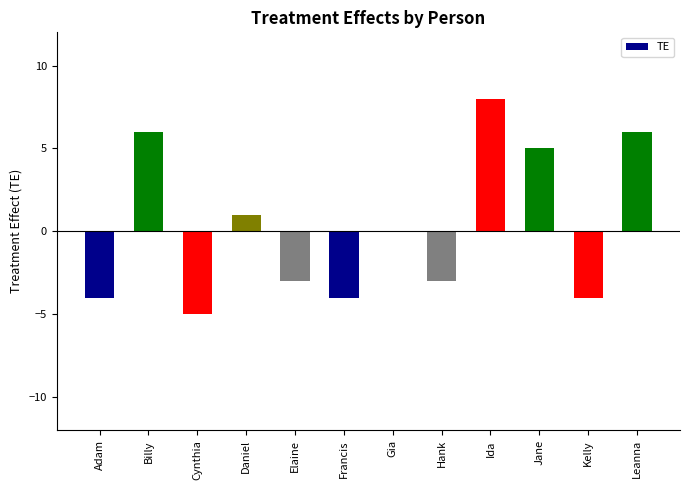

How many series are shown in this chart?

1